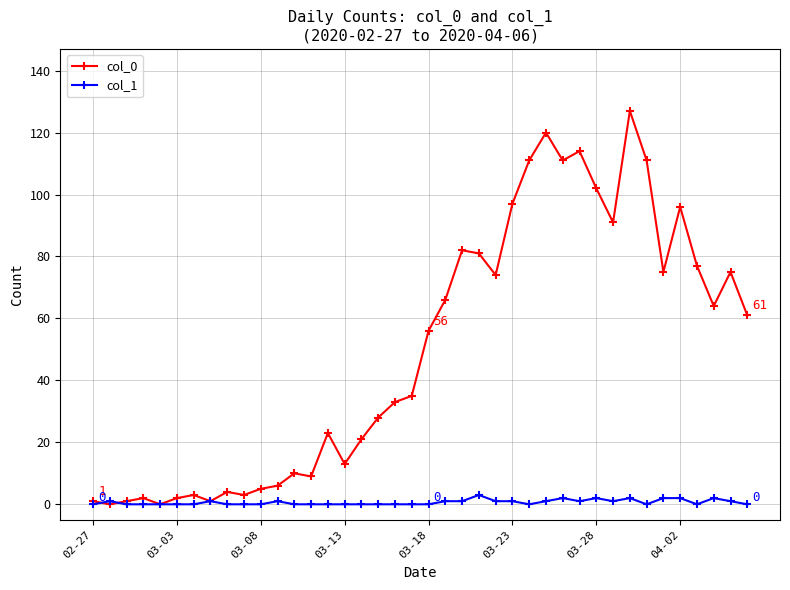

How many data points does each series have?

40